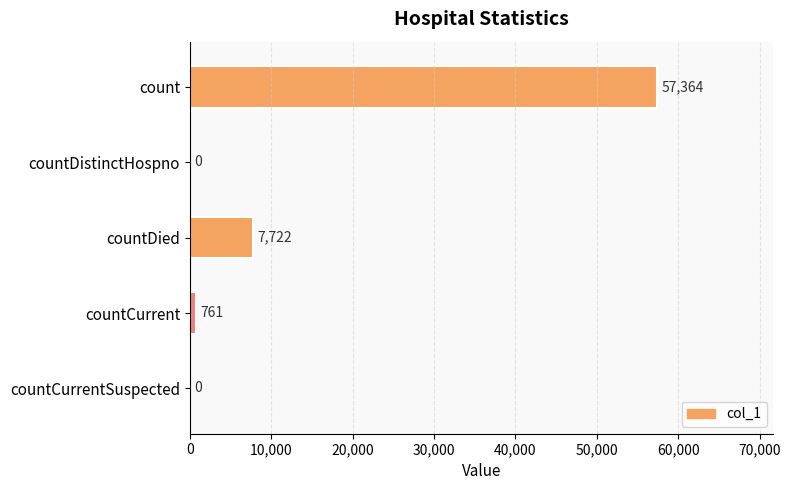

What is the greatest value displayed?

57364